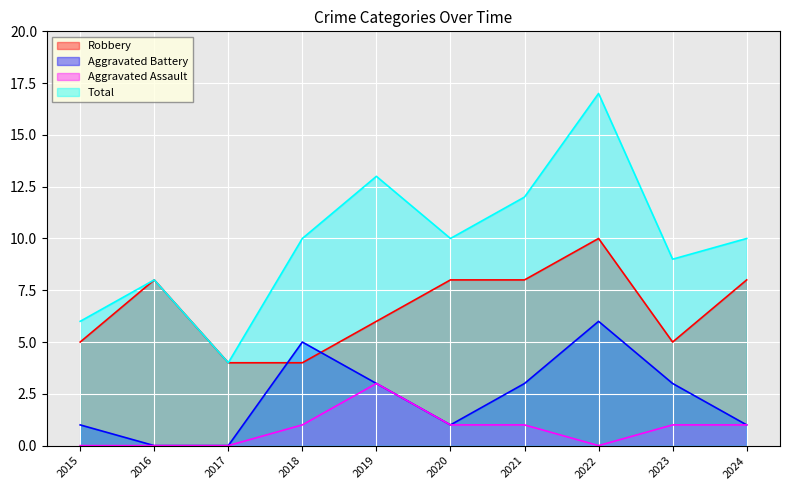

What are all the series names shown in the legend?

Robbery, Aggravated Battery, Aggravated Assault, Total